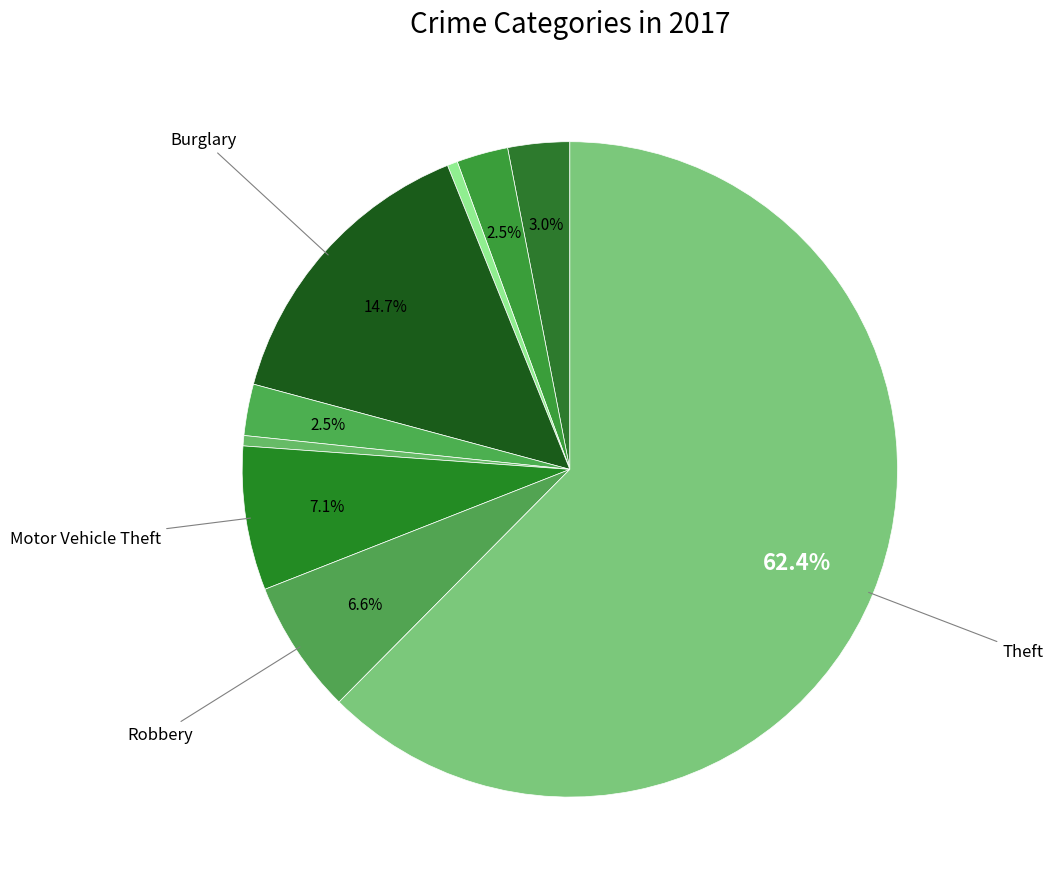

Rank the categories by value from highest to lowest.

Theft, Burglary, Motor Vehicle Theft, Robbery, Aggravated Assault, Aggravated Battery, Criminal Sexual Assault, Arson, Homicide